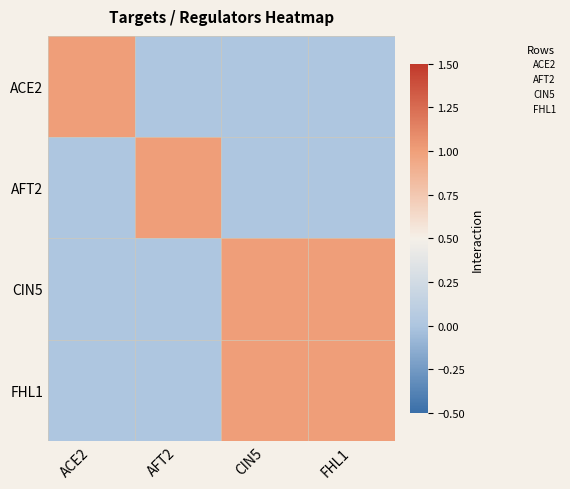

Reading right to left, list all the values displayed in this chart.

ACE2: FHL1=0	CIN5=0	AFT2=0	ACE2=1
AFT2: FHL1=0	CIN5=0	AFT2=1	ACE2=0
CIN5: FHL1=1	CIN5=1	AFT2=0	ACE2=0
FHL1: FHL1=1	CIN5=1	AFT2=0	ACE2=0